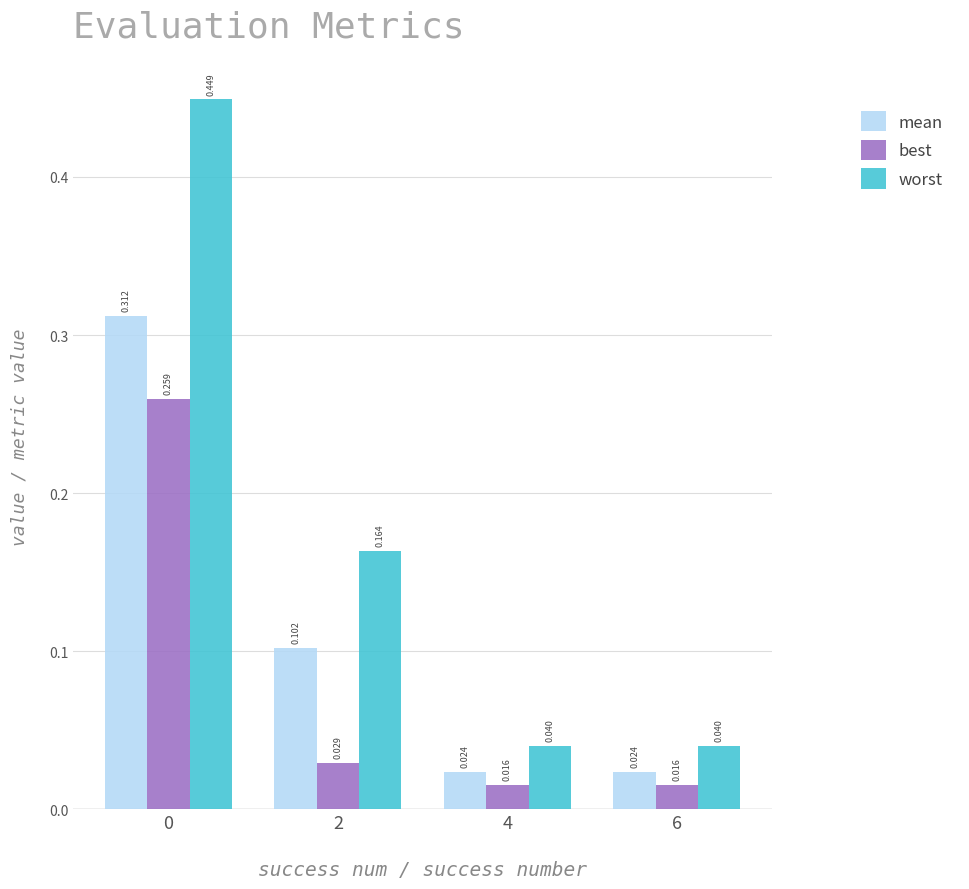

Which series has the widest spread of values?

worst